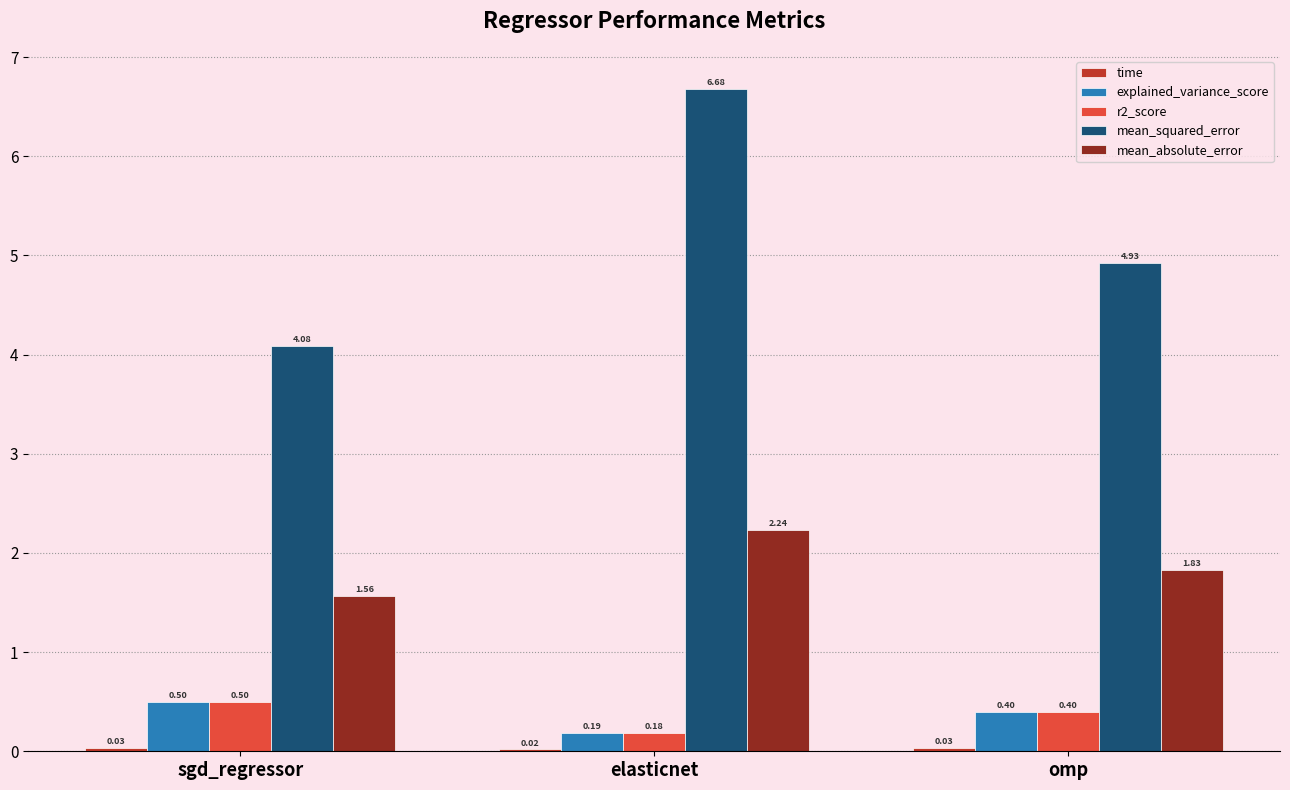

Between sgd_regressor and omp, which series saw the biggest shift?

mean_squared_error